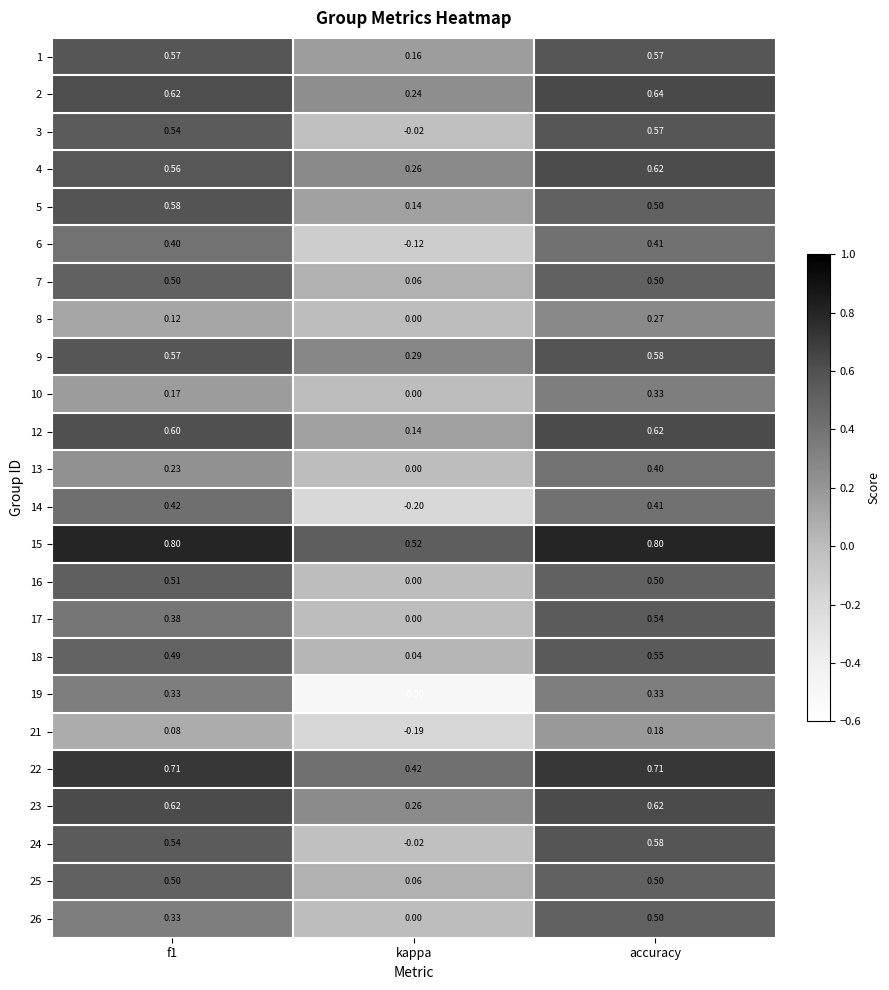

Is the value of 12 at kappa greater than the value of 22 at f1?

No